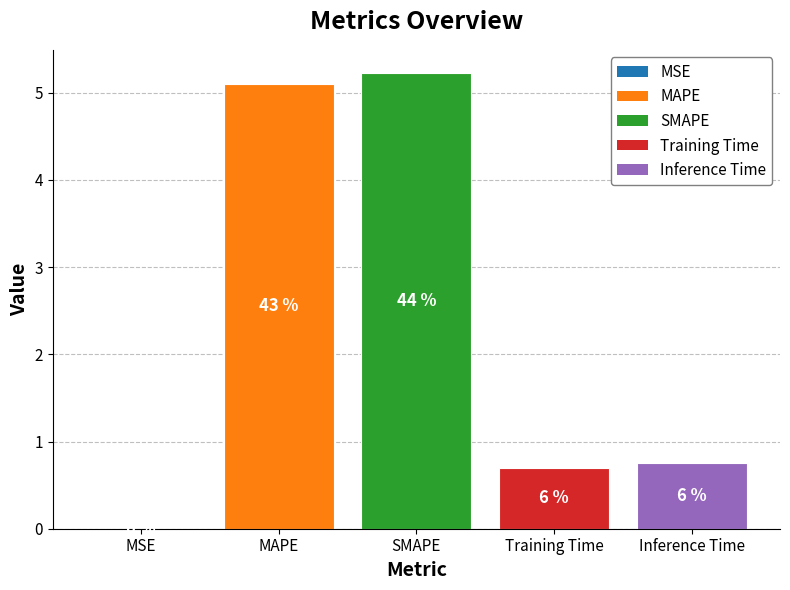

Which label corresponds to the smallest value in the chart?

MSE